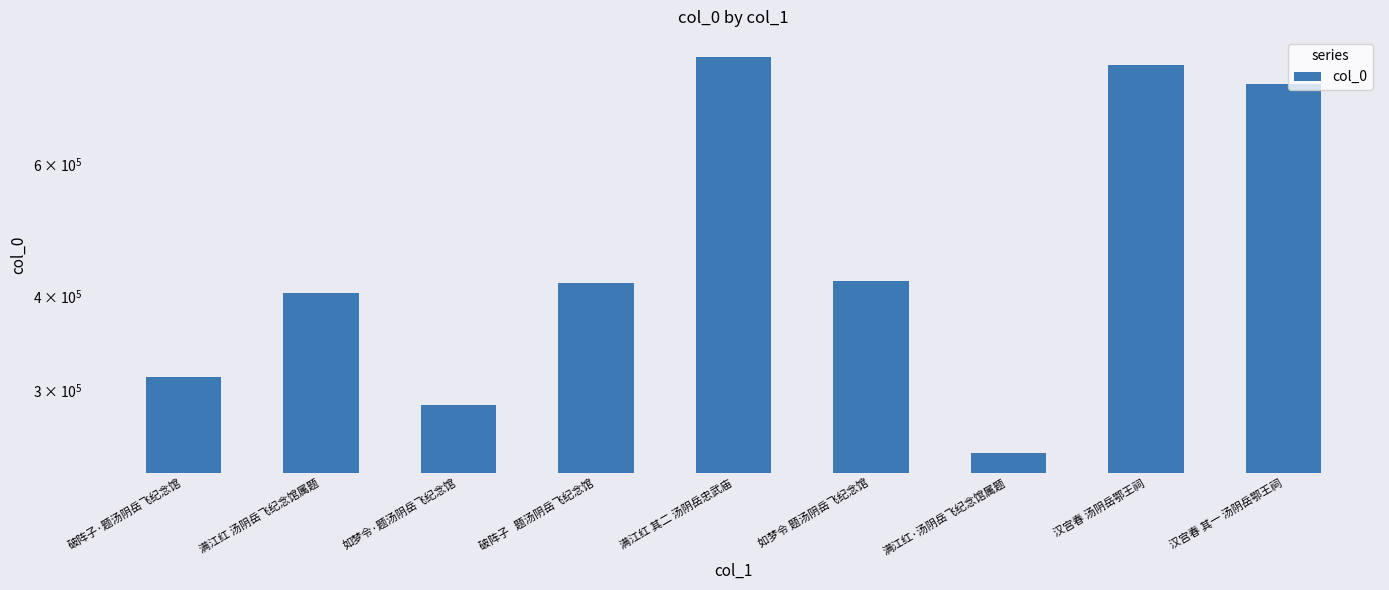

Reading left to right, extract all data points from this chart.

破阵子·题汤阴岳飞纪念馆=311942	满江红 汤阴岳飞纪念馆属题=403809	如梦令·题汤阴岳飞纪念馆=286680	破阵子   题汤阴岳飞纪念馆=417219	满江红 其二 汤阴岳忠武庙=834190	如梦令 题汤阴岳飞纪念馆=419410	满江红·汤阴岳飞纪念馆属题=247108	汉宫春 汤阴岳鄂王祠=814225	汉宫春 其一 汤阴岳鄂王祠=766361